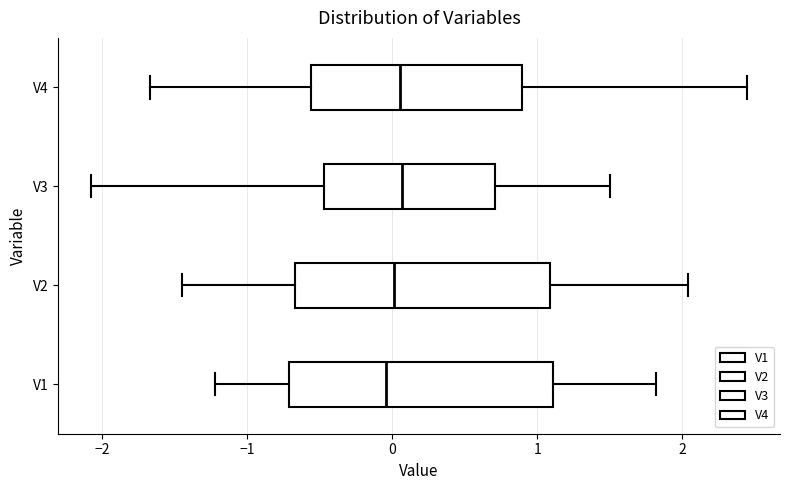

Where does the median line of the box for V1 sit on the x-axis? The values are not printed on the chart, so give them approximately, as read against the axis.

0.0